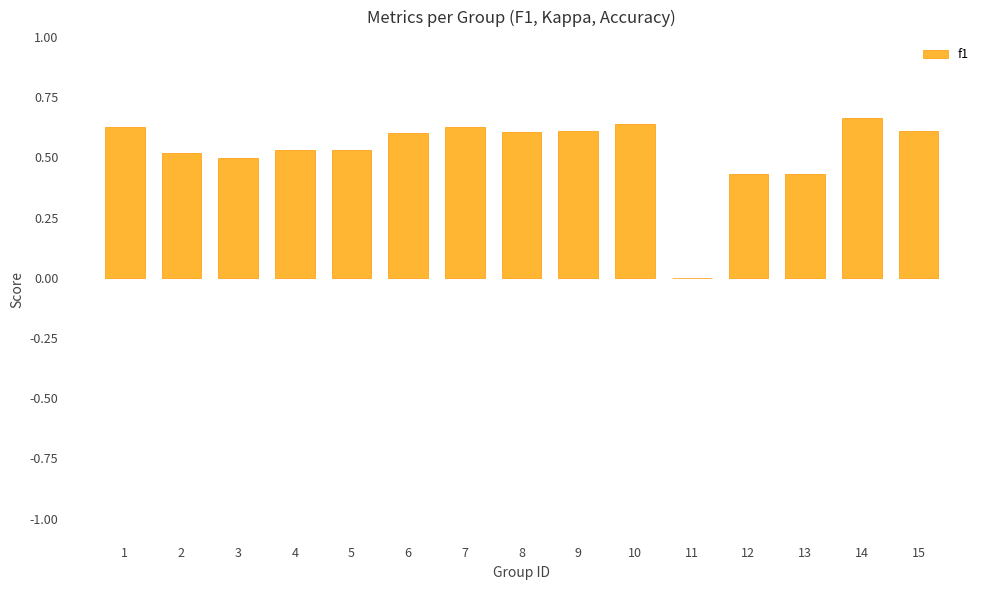

What is the change in value from 11 to 12?

+0.4